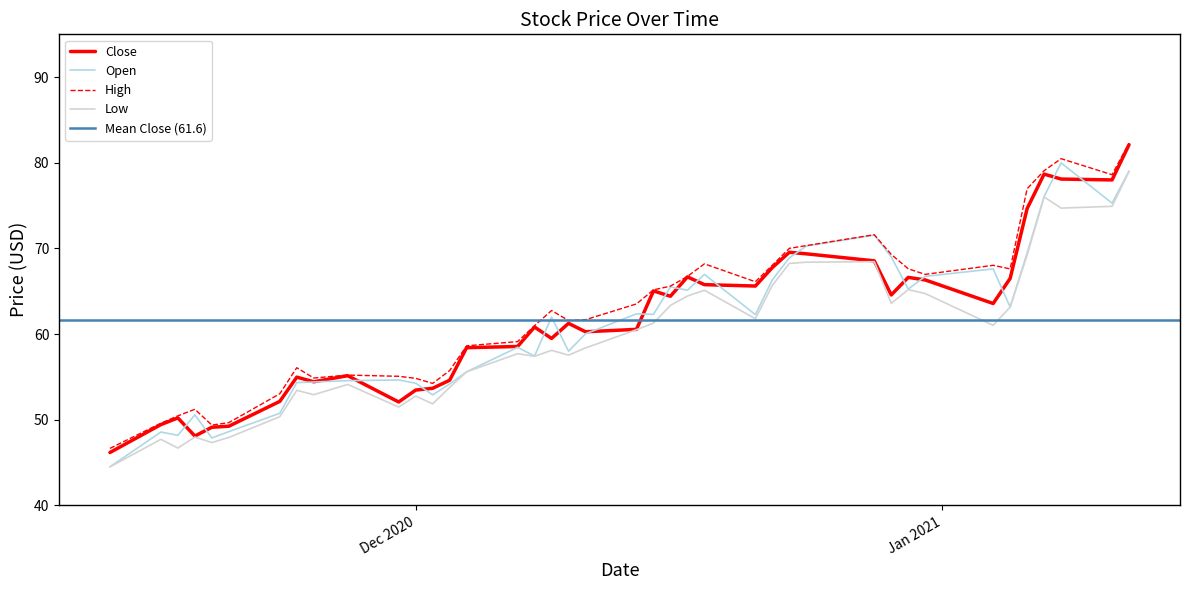

What is the maximum value for Close?

82.1